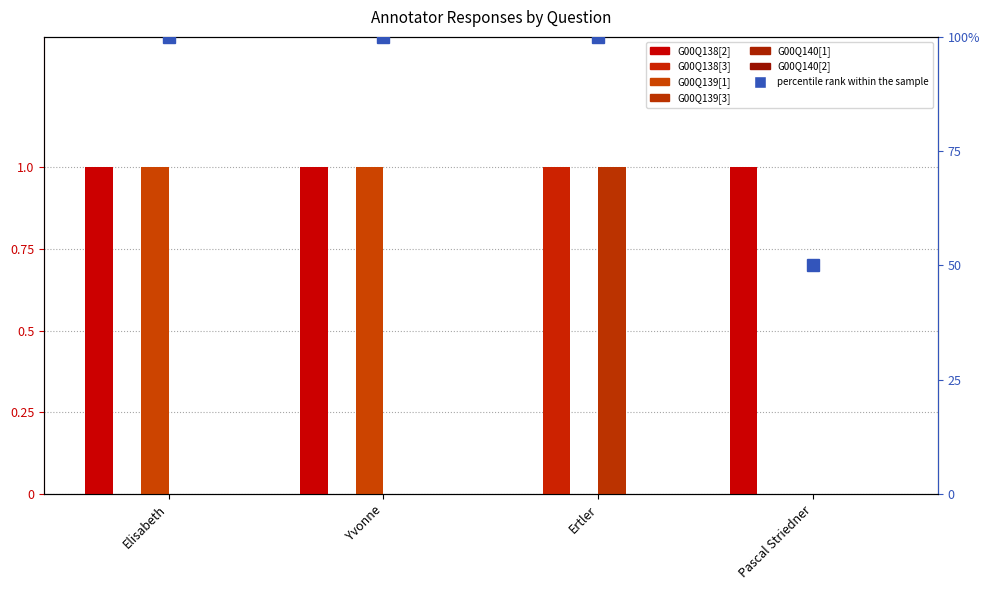

Reading left to right, list all the values displayed in this chart.

G00Q138[2]: 1	1	0	1
G00Q138[3]: 0	0	1	0
G00Q139[1]: 1	1	0	0
G00Q139[3]: 0	0	1	0